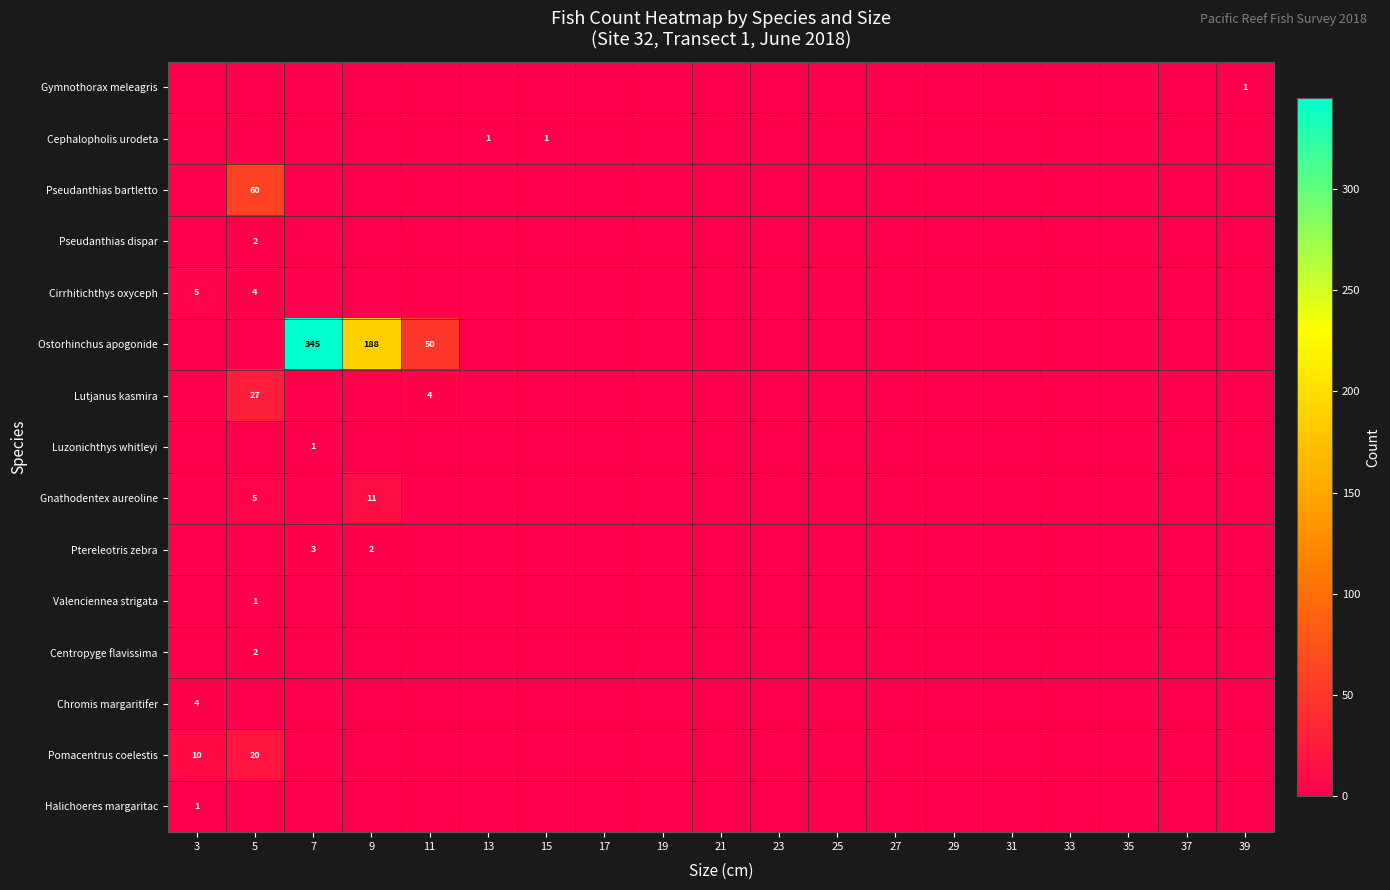

True or false: Ostorhinchus apogonide has a value of 345 at 7.

True